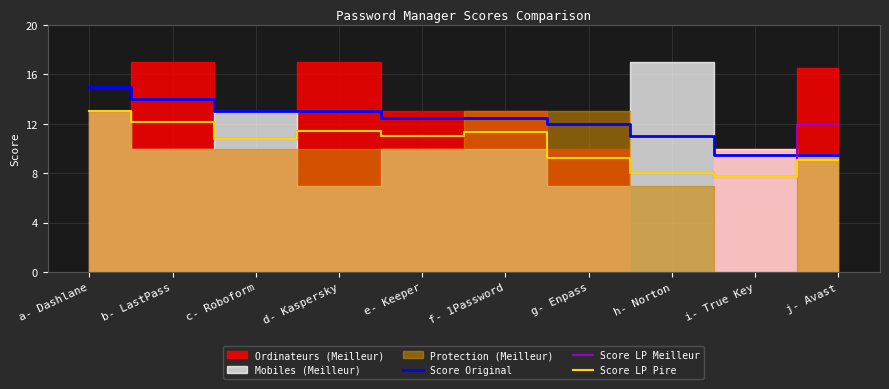

Which series has the largest range (max minus min)?

Score Original